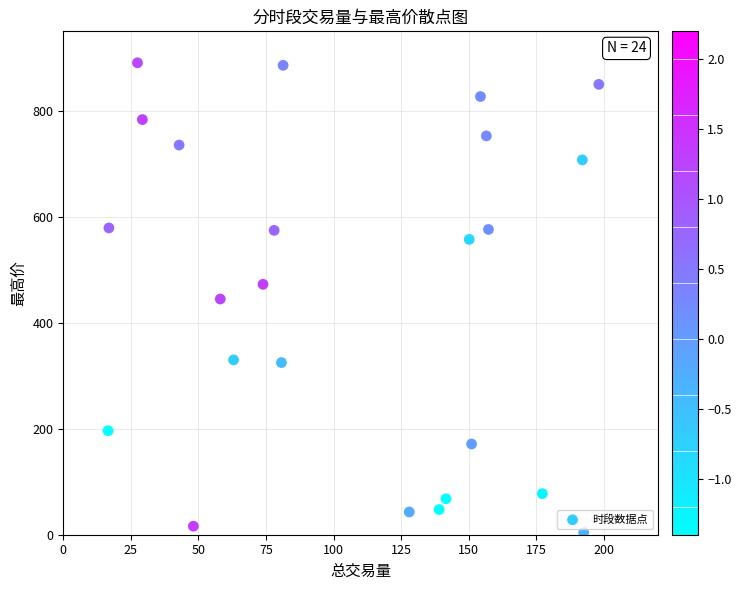

What is the range of Y values (max minus min)?

886.5